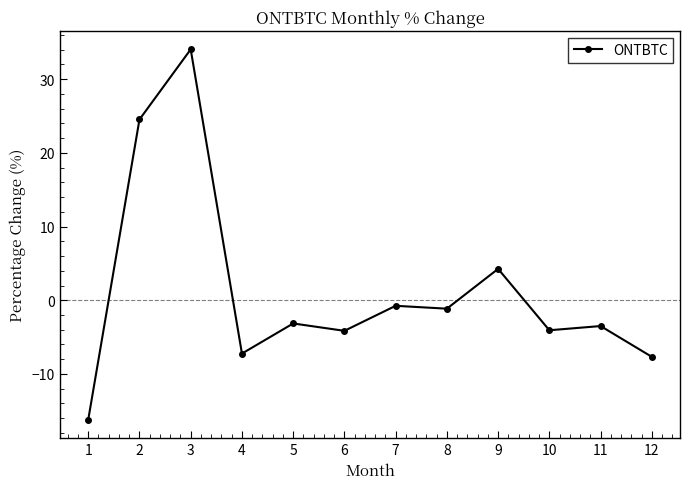

Reading right to left, list all the values displayed in this chart.

12=-7.7	11=-3.5	10=-4.1	9=4.3	8=-1.1	7=-0.8	6=-4.1	5=-3.1	4=-7.2	3=34.0	2=24.5	1=-16.2